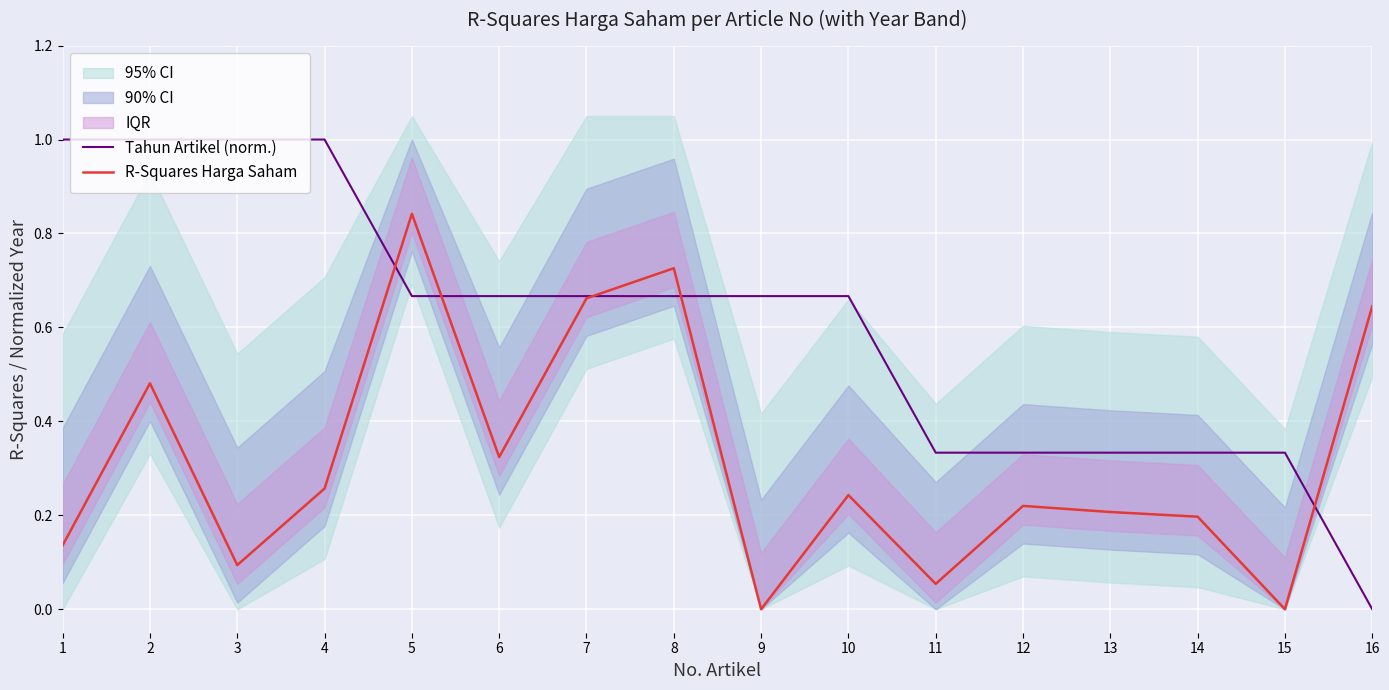

How many lines are shown in the chart?

2